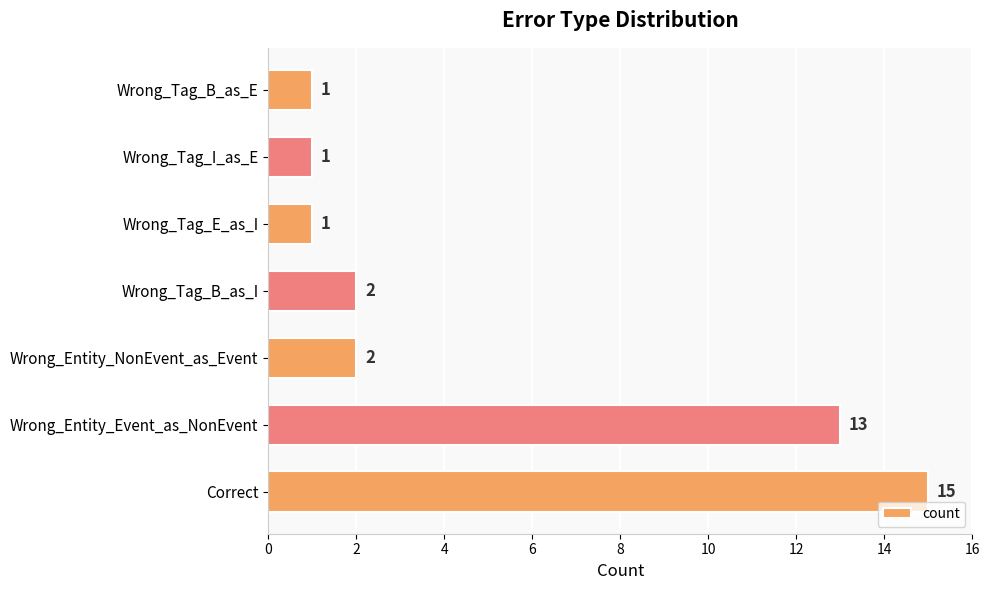

Between Wrong_Tag_I_as_E and Correct, which is larger?

Correct